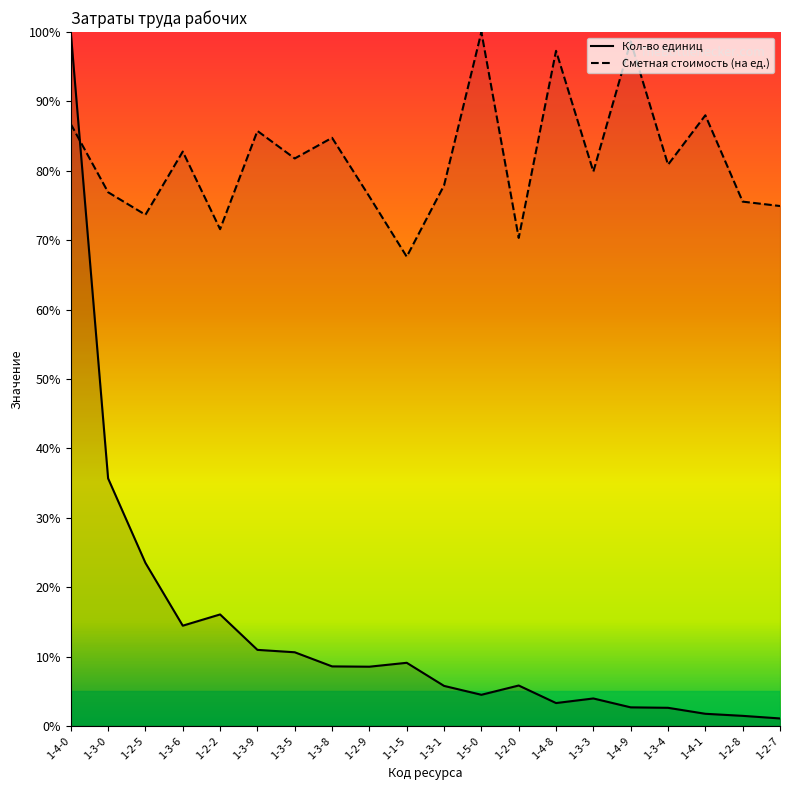

What is the maximum value for Сметная стоимость (на ед.)?

100.0